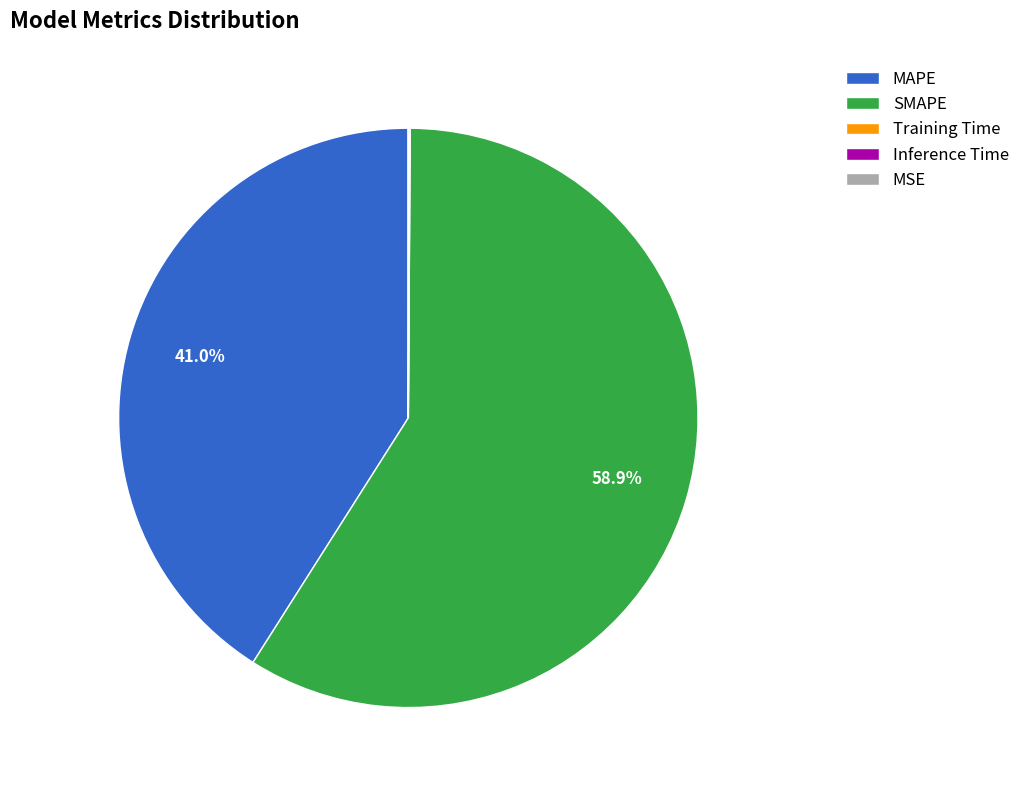

Which category accounts for the majority?

SMAPE